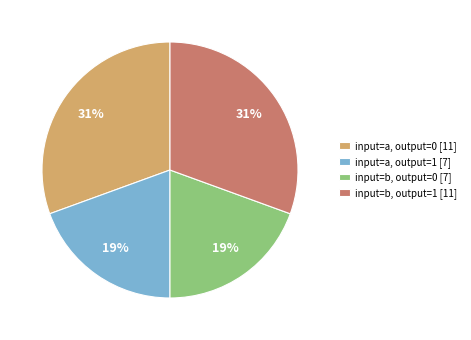

To the nearest percent, what is the combined percentage of input=b, output=0 [7] and input=b, output=1 [11]?

50%